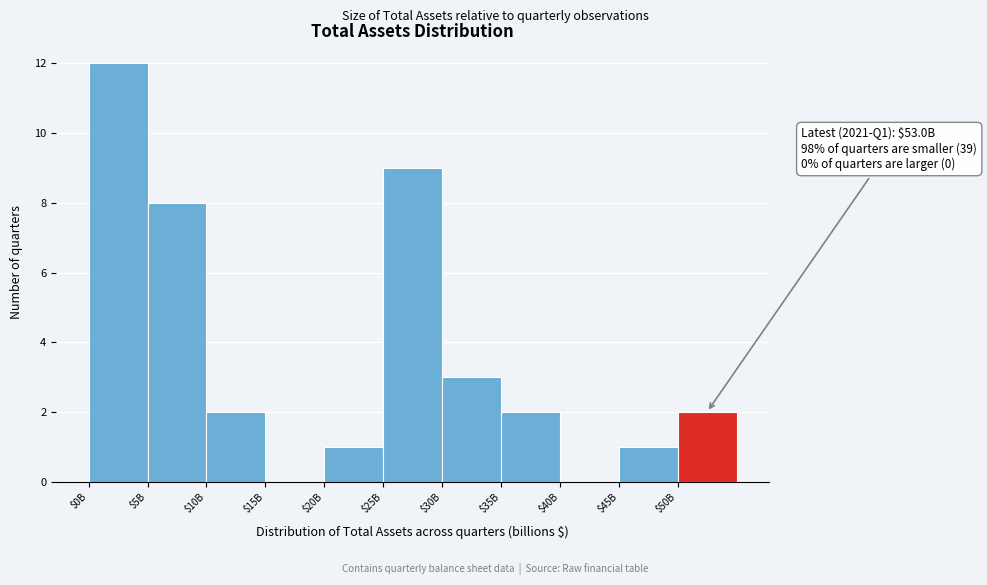

What is the maximum value shown in the chart?

12